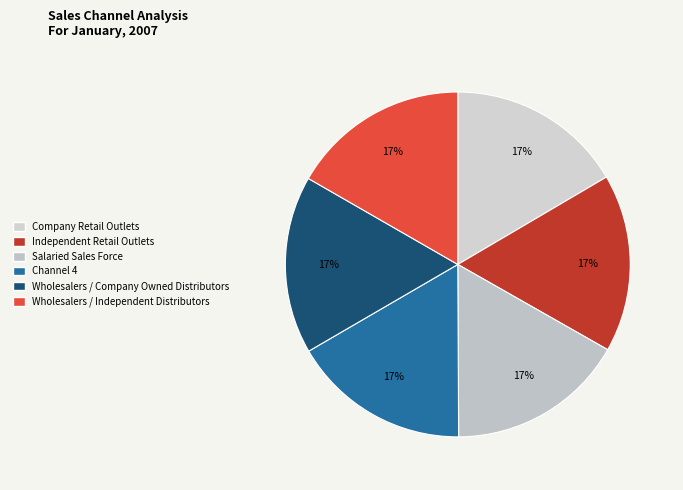

To the nearest percent, what is the average slice percentage?

17%